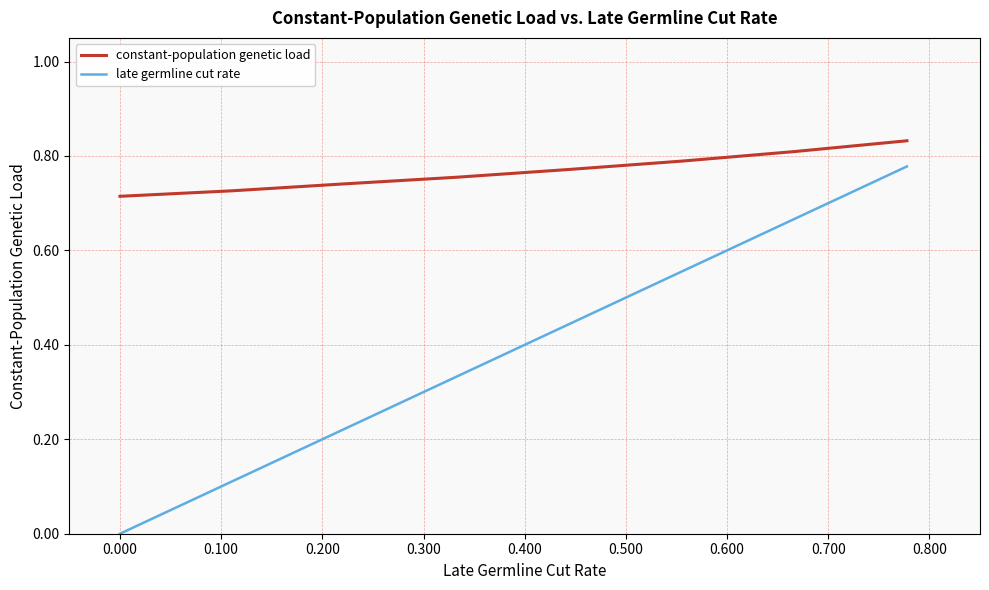

Count the late germline cut rate values in the range 0 to 1.

8